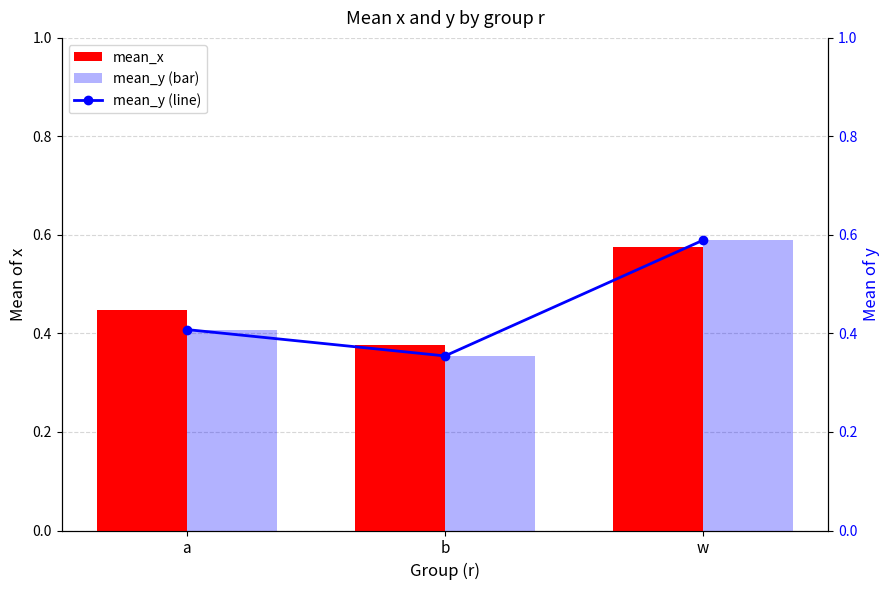

At which category is the sum across all series the highest?

w